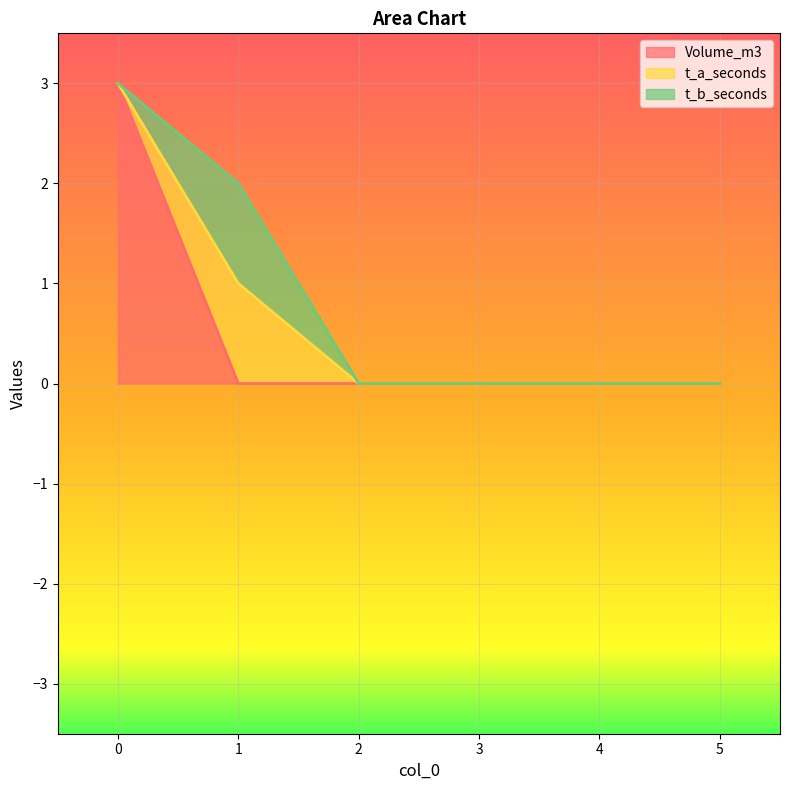

How many t_a_seconds values are between 0 and 1?

6